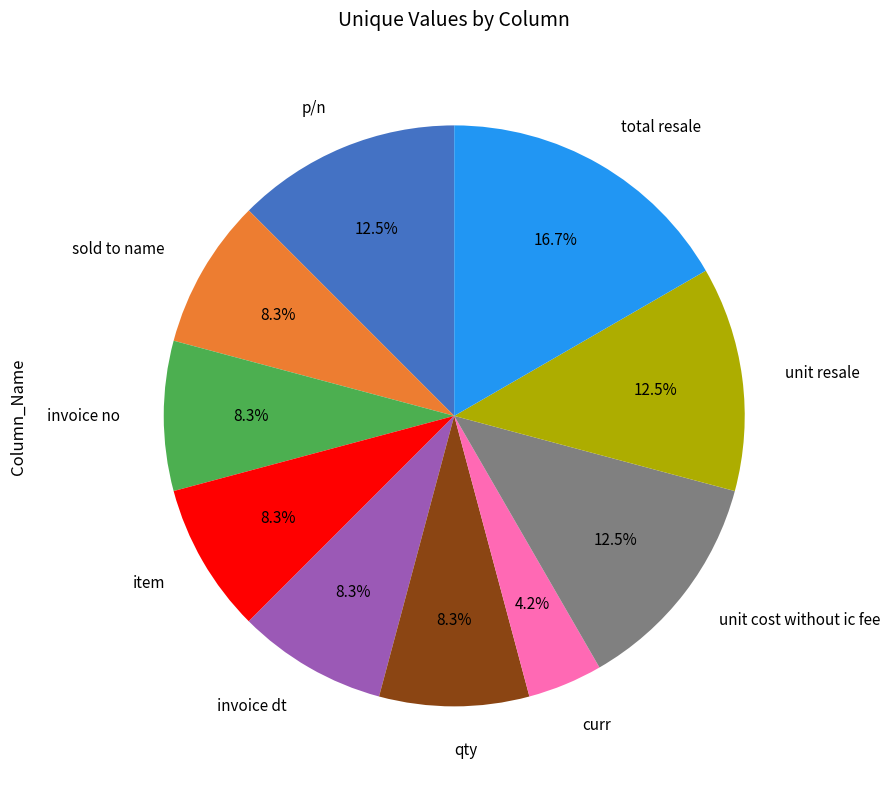

What is the largest slice in the pie chart?

total resale